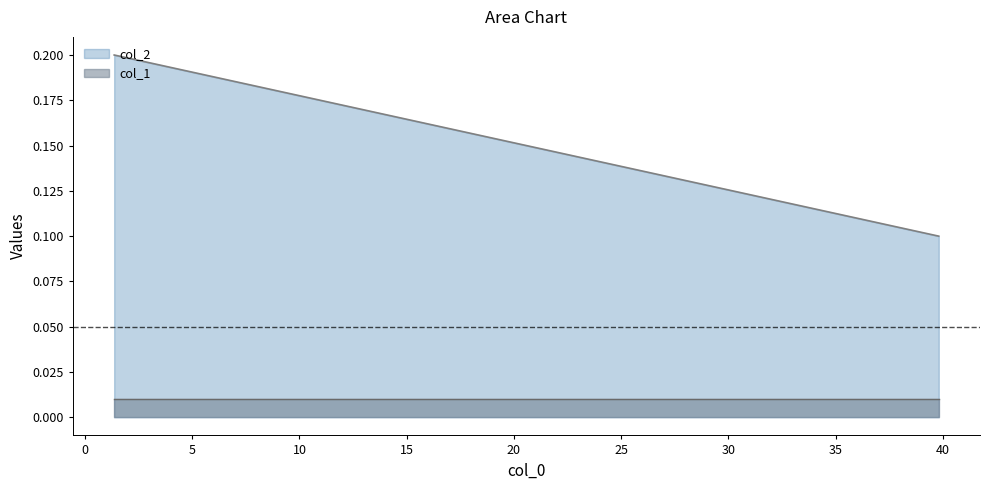

At which label is col_2 closest to 0?

39.81071705534973